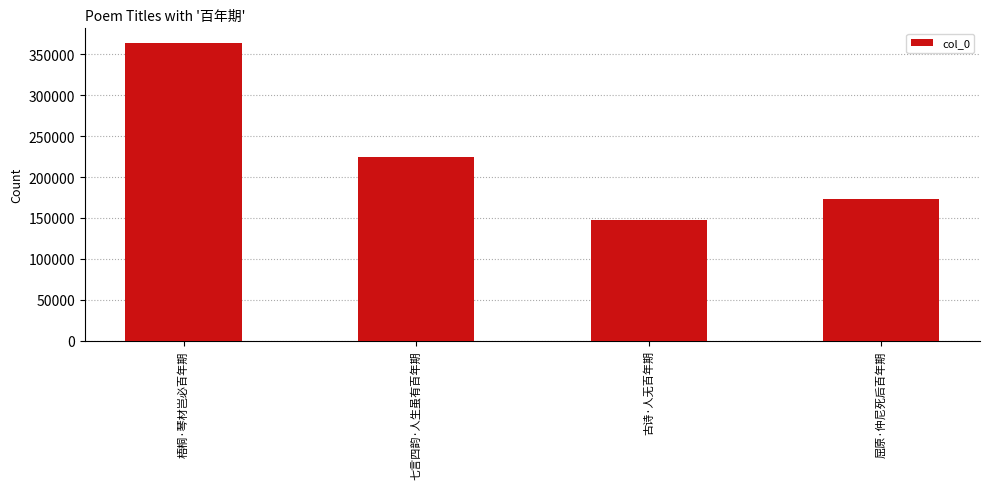

Is it true that the value at 屈原·仲尼死后百年期 is 259298?

False